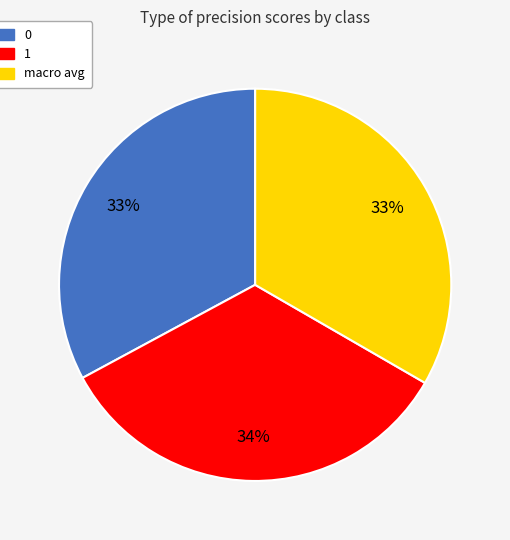

Does any single category account for the majority?

No